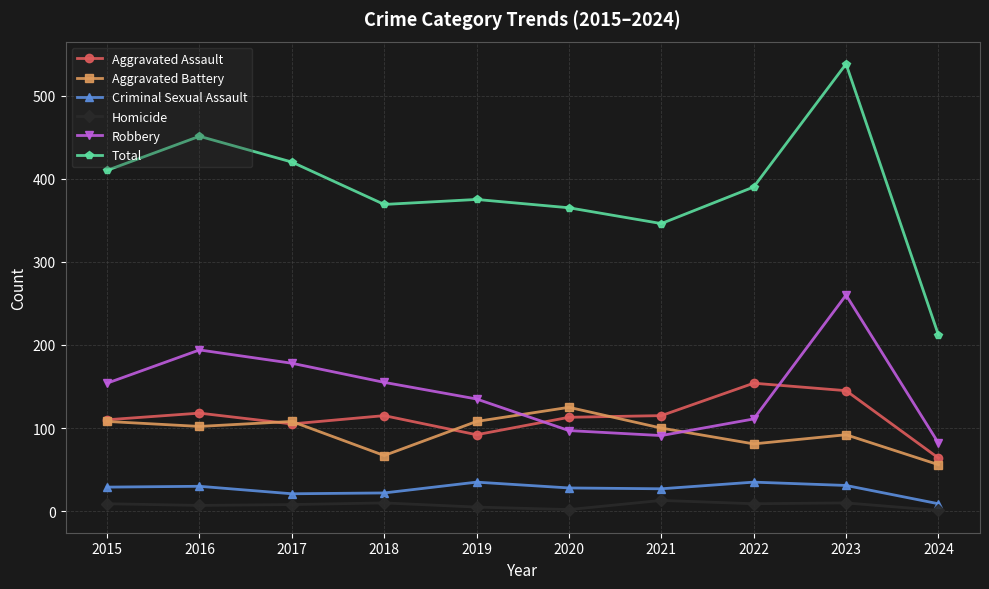

Where is Robbery nearest to the value 171?

2017